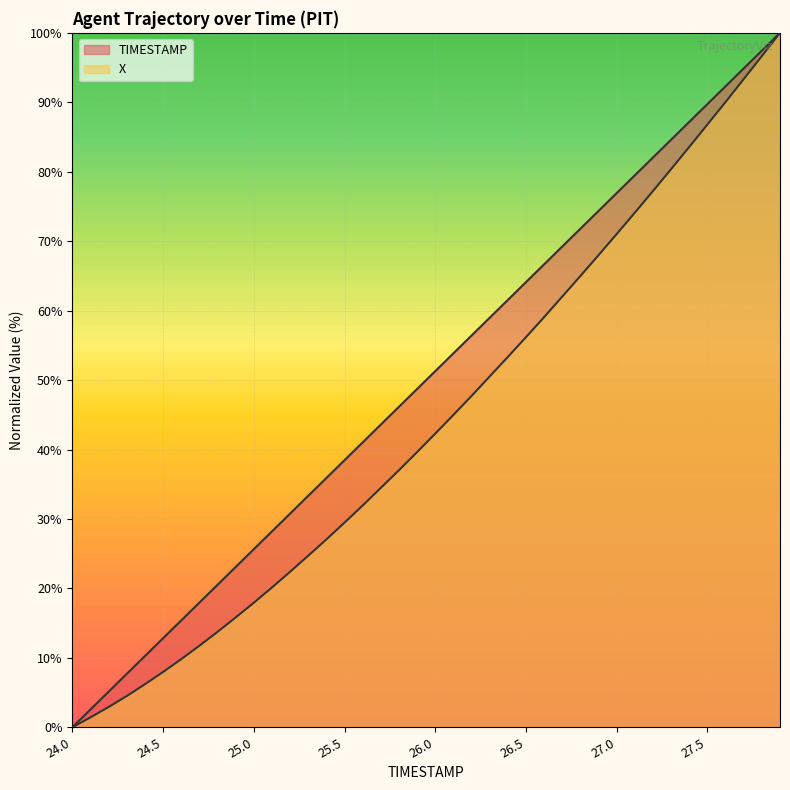

Which category has the lowest value in the TIMESTAMP series?

24.0